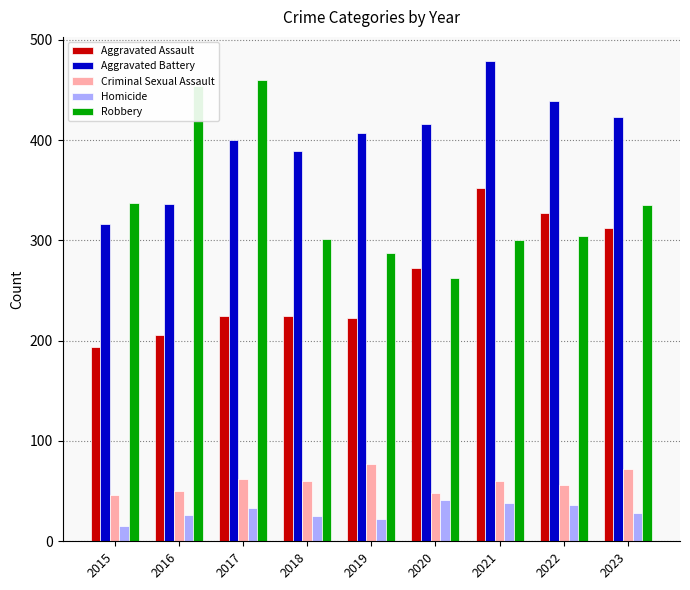

What is the minimum value for Aggravated Assault?

194